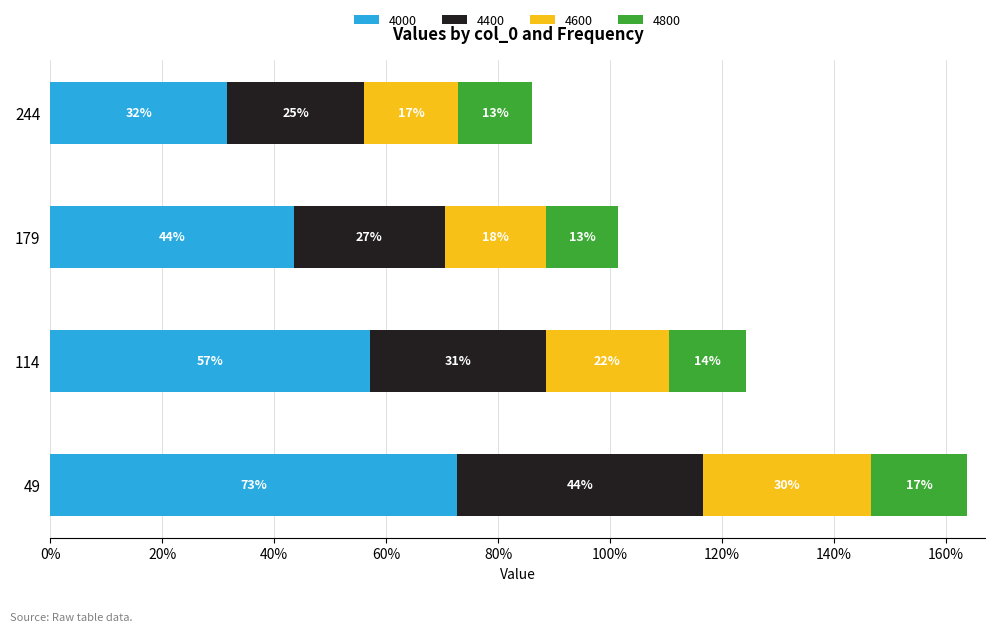

What is the sum of all 4600 values?

0.9